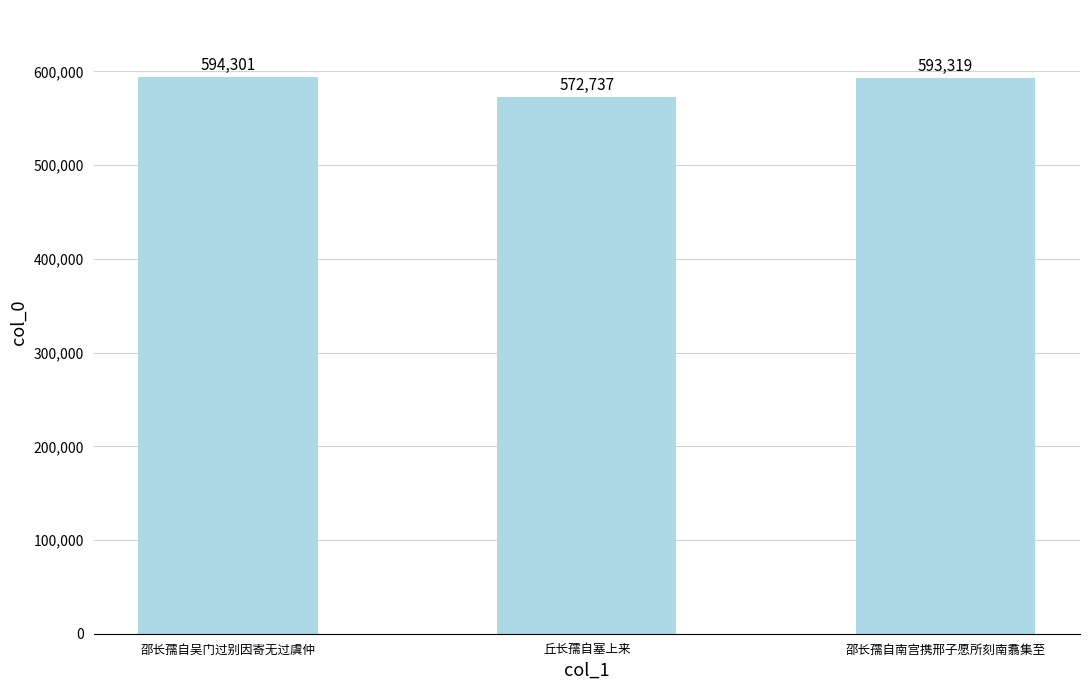

Where is the data nearest to the value 583519?

邵长孺自南宫携邢子愿所刻南翥集至